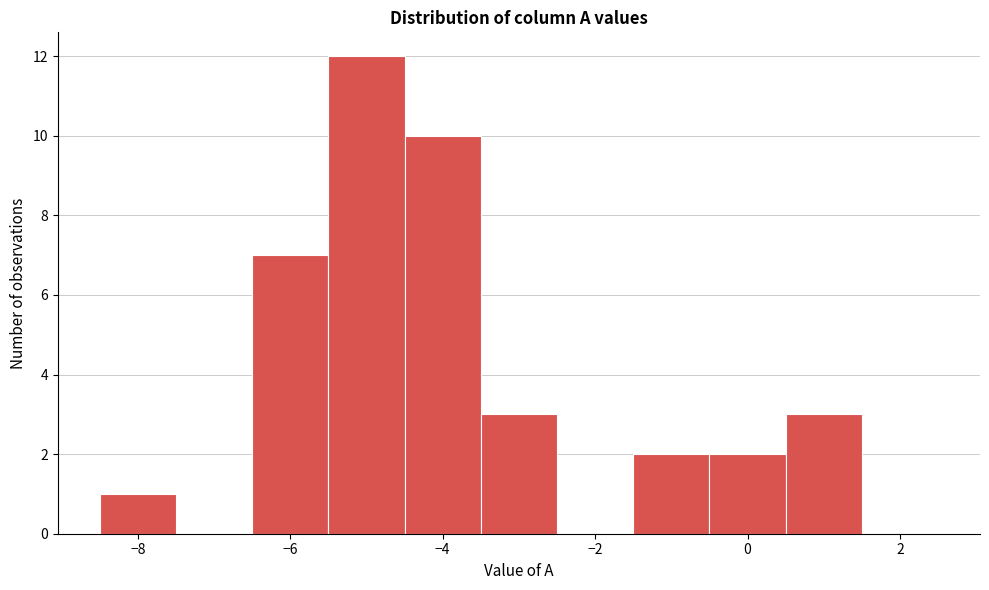

Reading left to right, list every bar in this chart as the range it spans on the x-axis followed by its height. Neither the bar edges nor the heights are printed on the chart, so give them approximately, as read against the axes.

-8.5 to -7.5: 1
-7.5 to -6.5: 0
-6.5 to -5.5: 7
-5.5 to -4.5: 12
-4.5 to -3.5: 10
-3.5 to -2.5: 3
-2.5 to -1.5: 0
-1.5 to -0.5: 2
-0.5 to 0.5: 2
0.5 to 1.5: 3
1.5 to 2.5: 0